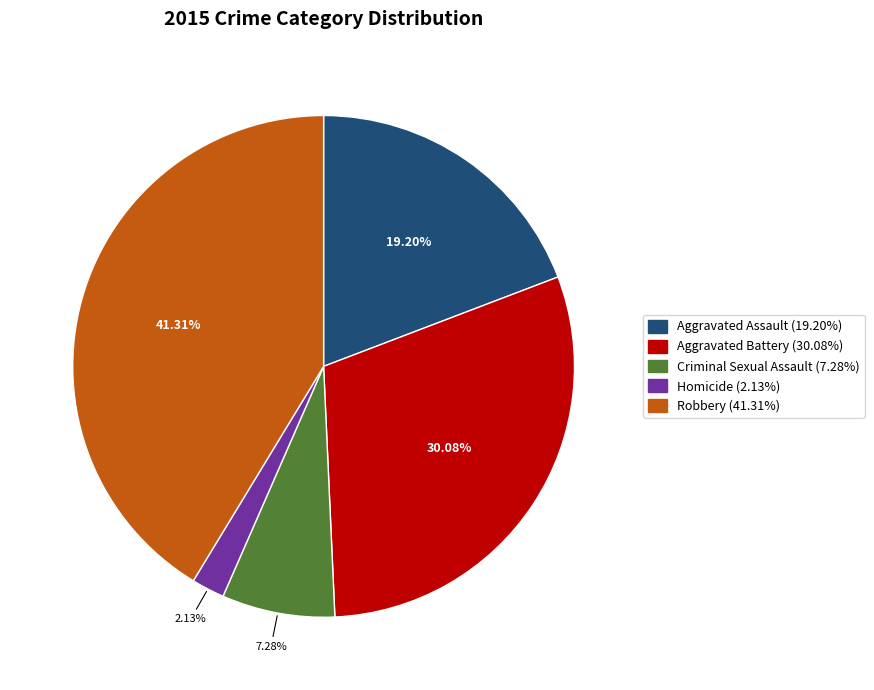

What is the smallest slice in the pie chart?

Homicide